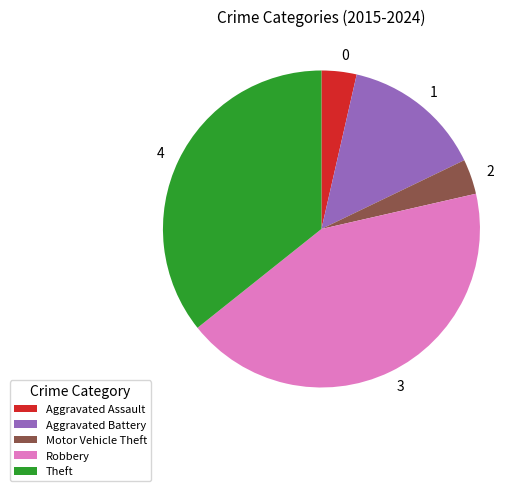

Between Motor Vehicle Theft and Robbery, which is larger?

Robbery